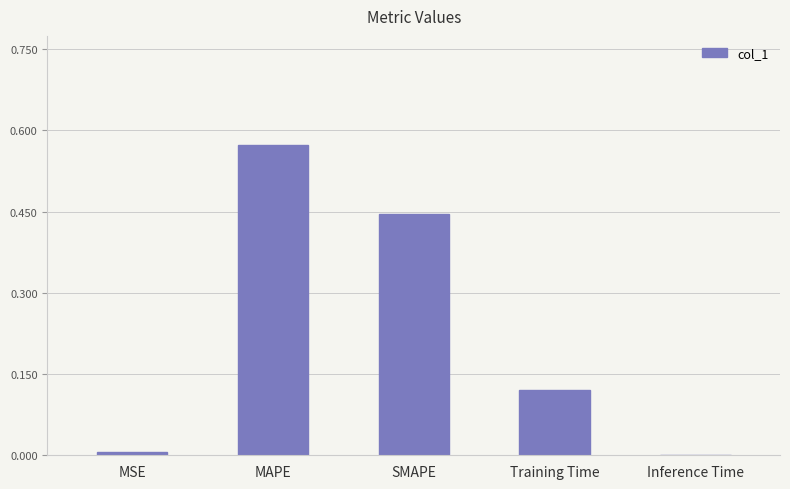

The chart shows a value of 0.0 at MSE. True or false?

True